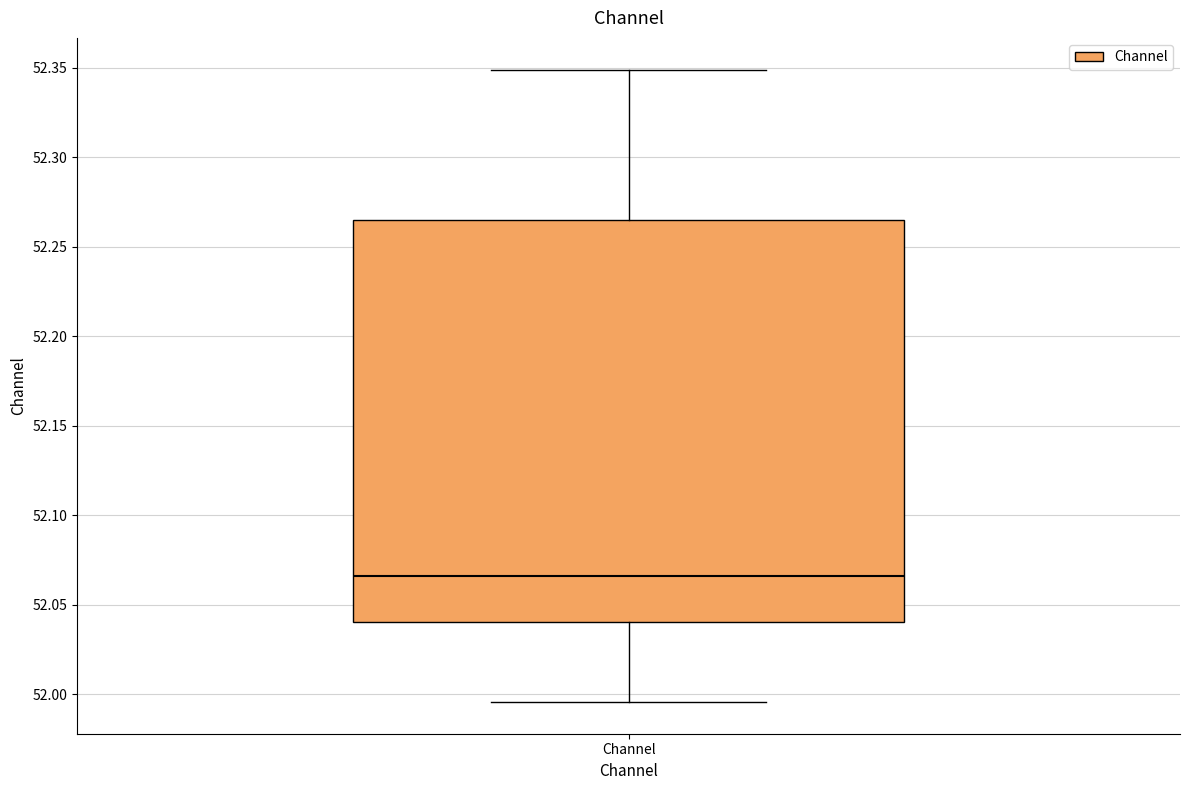

Where does the upper whisker of the box for Channel end on the y-axis? The values are not printed on the chart, so give them approximately, as read against the axis.

52.350